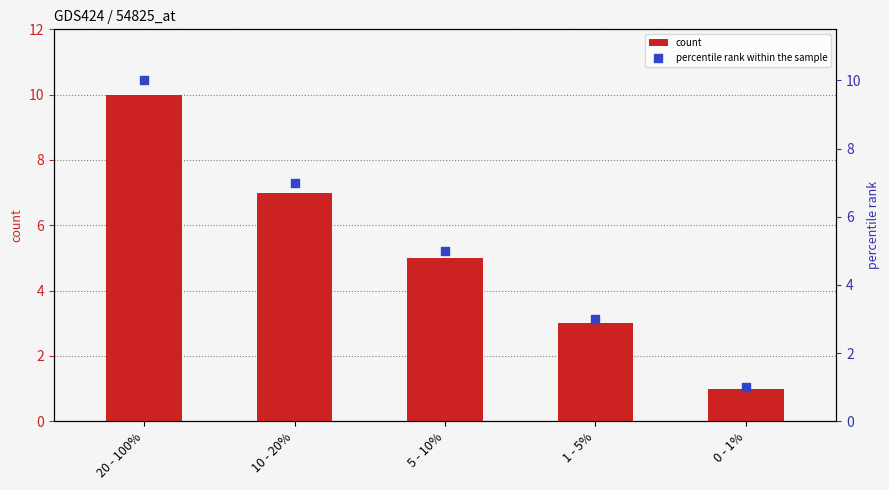

At which category is the sum across all series the highest?

20 - 100%